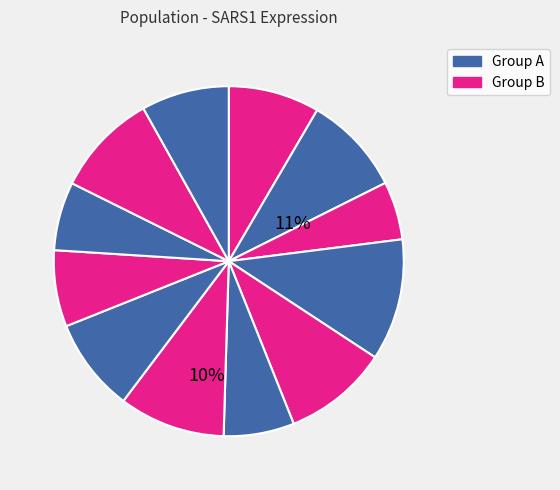

How many segments does this pie chart have?

12